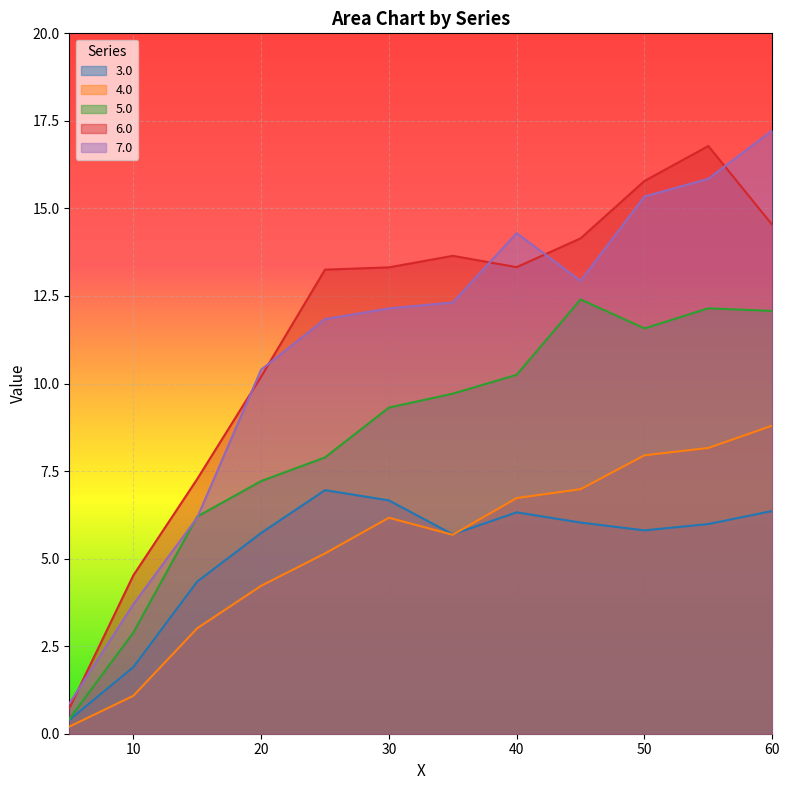

What is the total value across all series at 30?

47.6